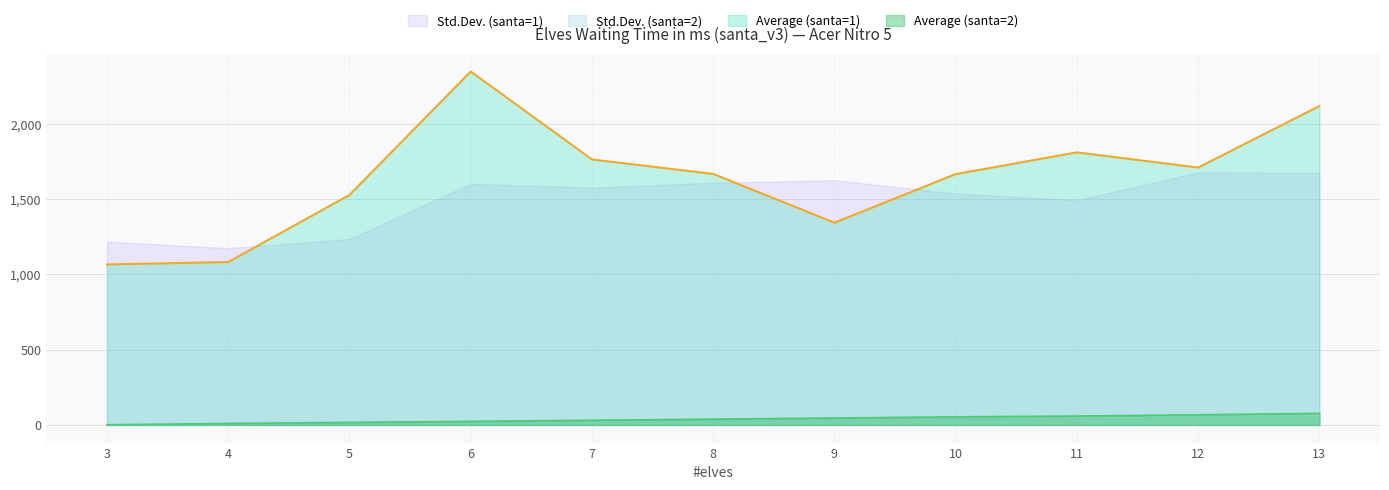

What is the average value of the Average (santa=1) series?

1644.8